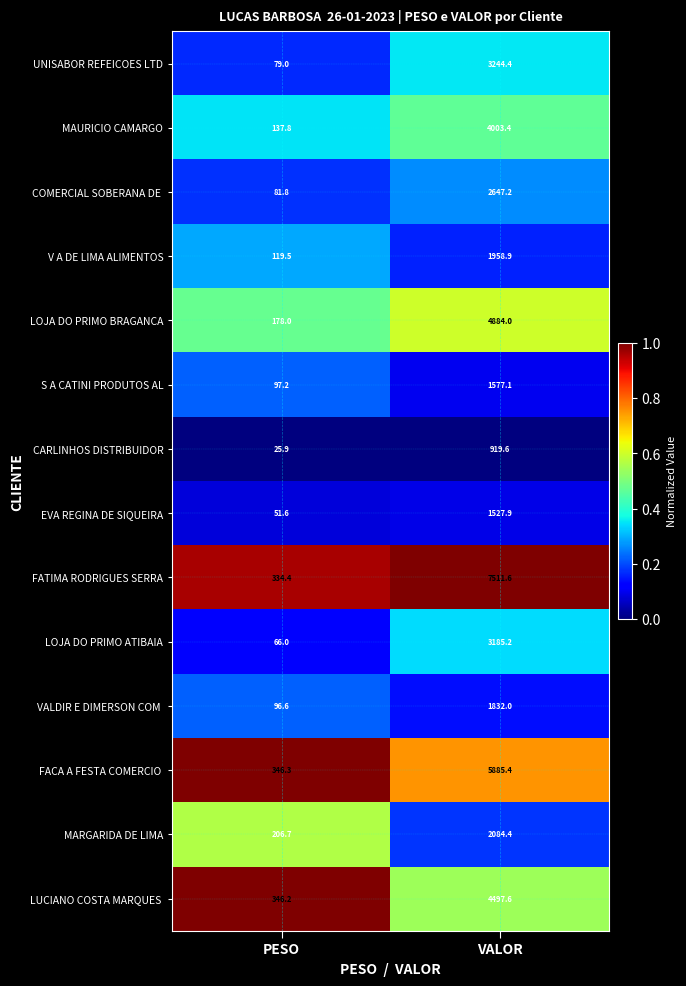

True or false: MAURICIO CAMARGO has a value of 1630.5 at VALOR.

False